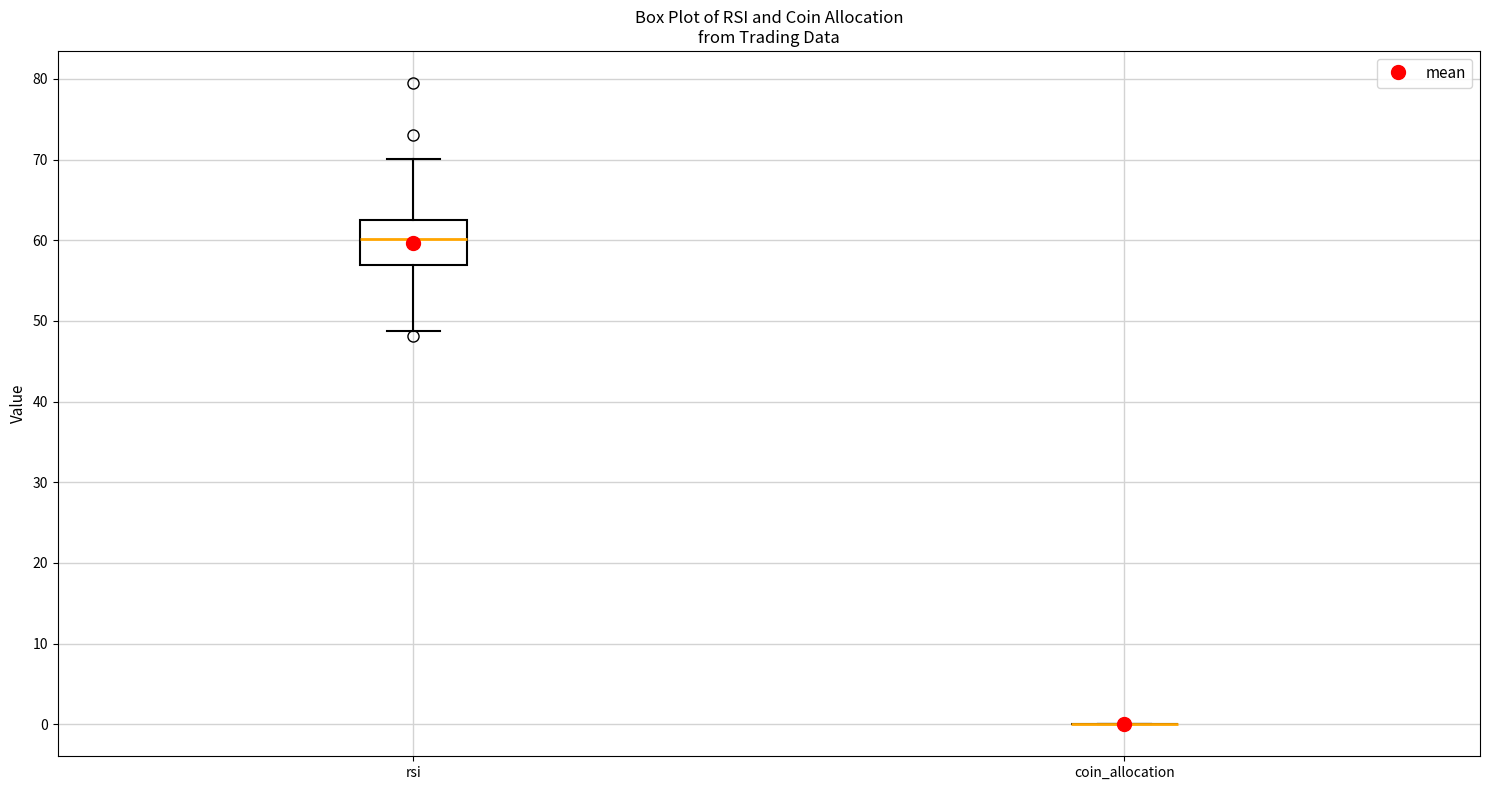

Where is the upper edge of the box for rsi on the y-axis? The values are not printed on the chart, so give them approximately, as read against the axis.

63